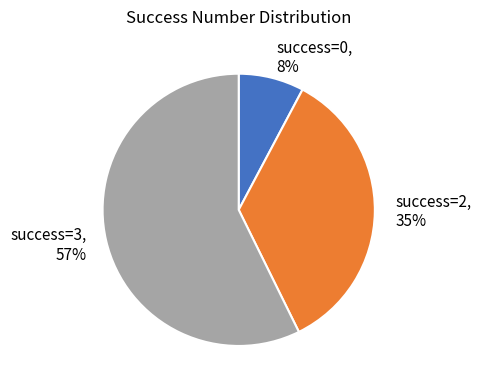

To the nearest percent, what is the average slice percentage?

33%